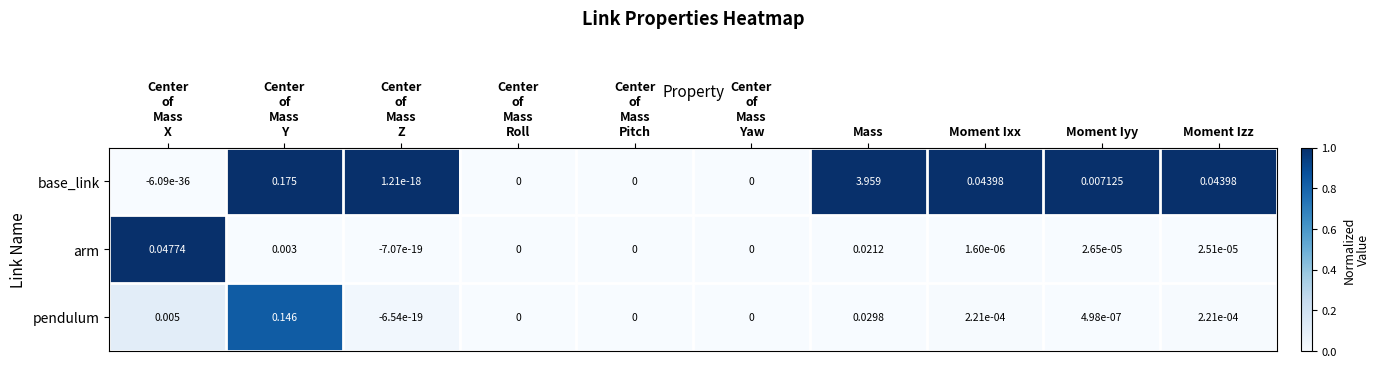

List the series in order of their peak value, highest first.

base_link, pendulum, arm